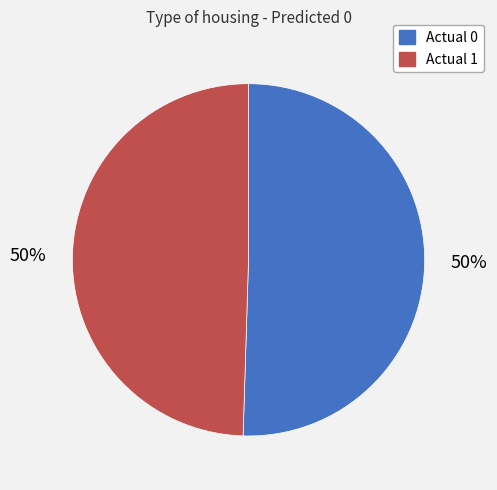

Is the sum of Actual 0 and Actual 1 greater than half?

Yes